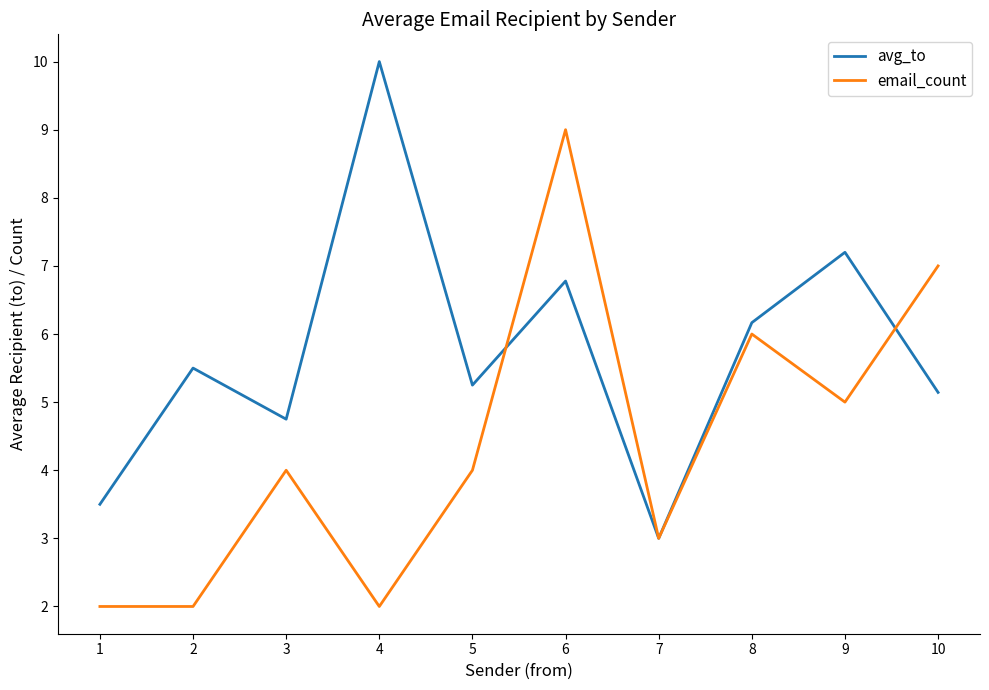

Which series changed the most between 5 and 10?

email_count